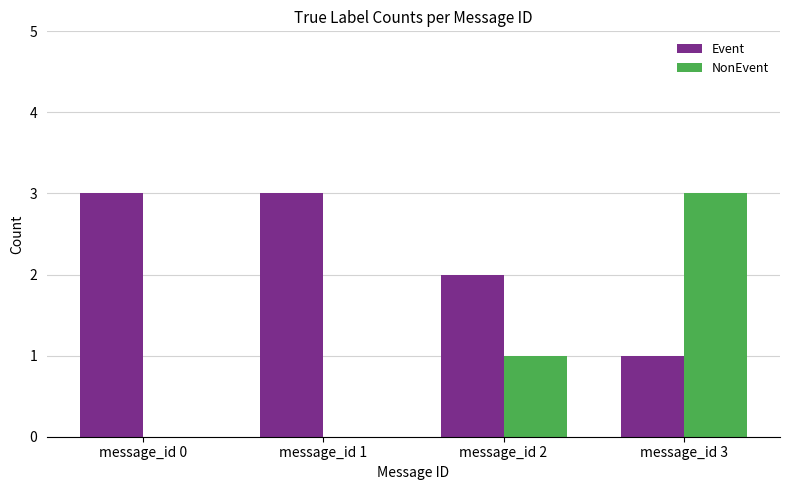

Which category has the highest value in the NonEvent series?

message_id 3